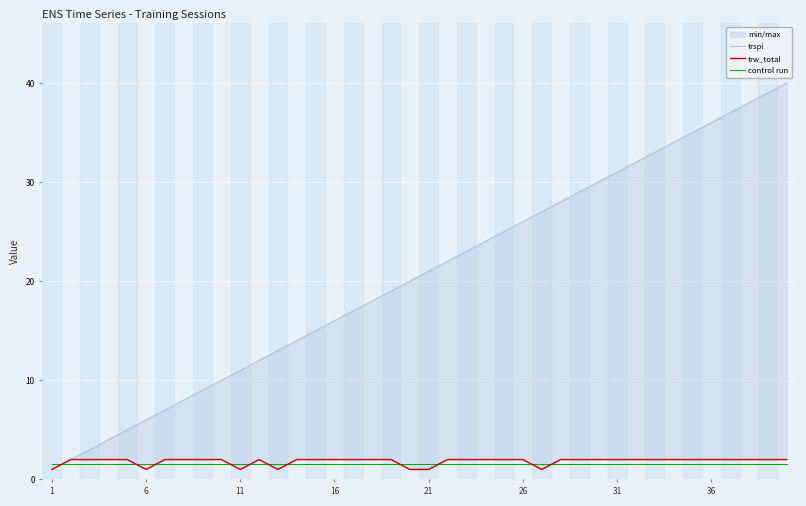

Which series has the largest total across all categories?

trspi